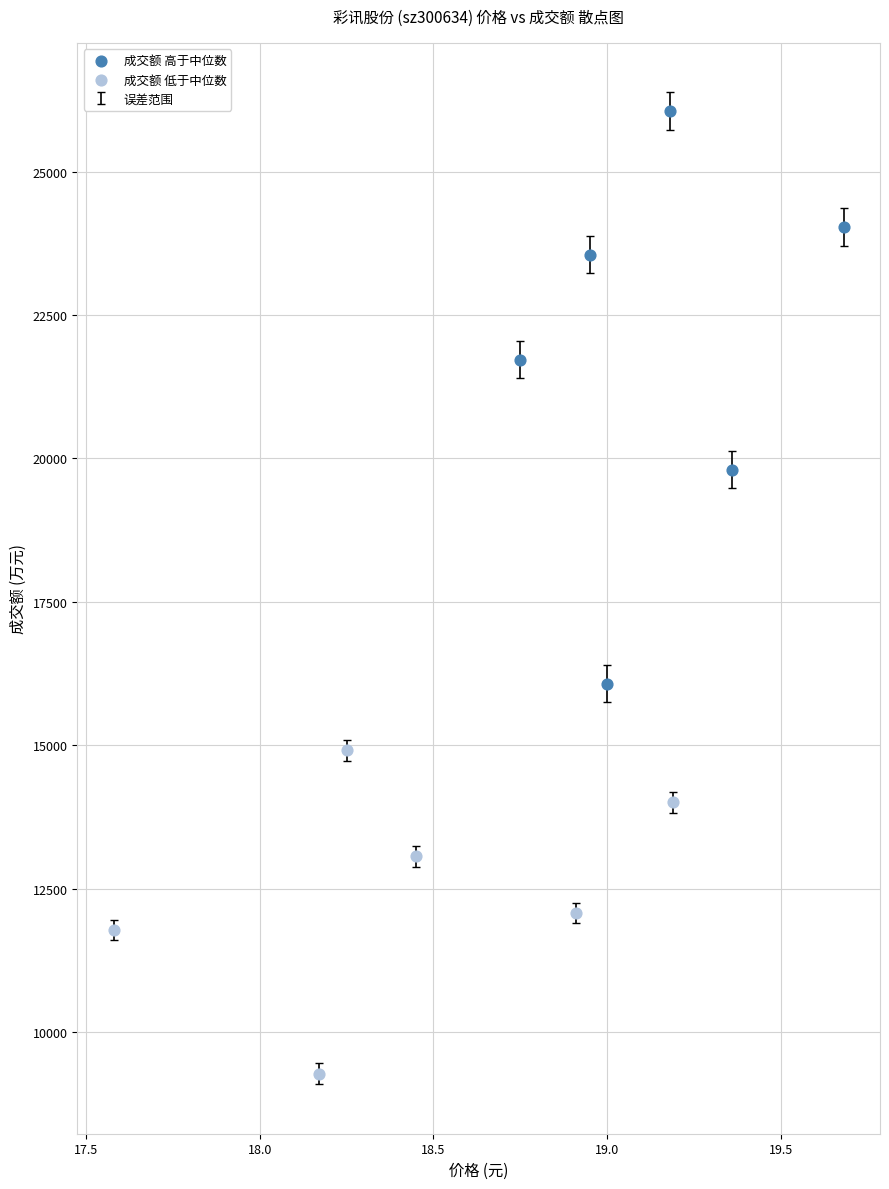

Which series contains the highest Y value?

成交额 高于中位数